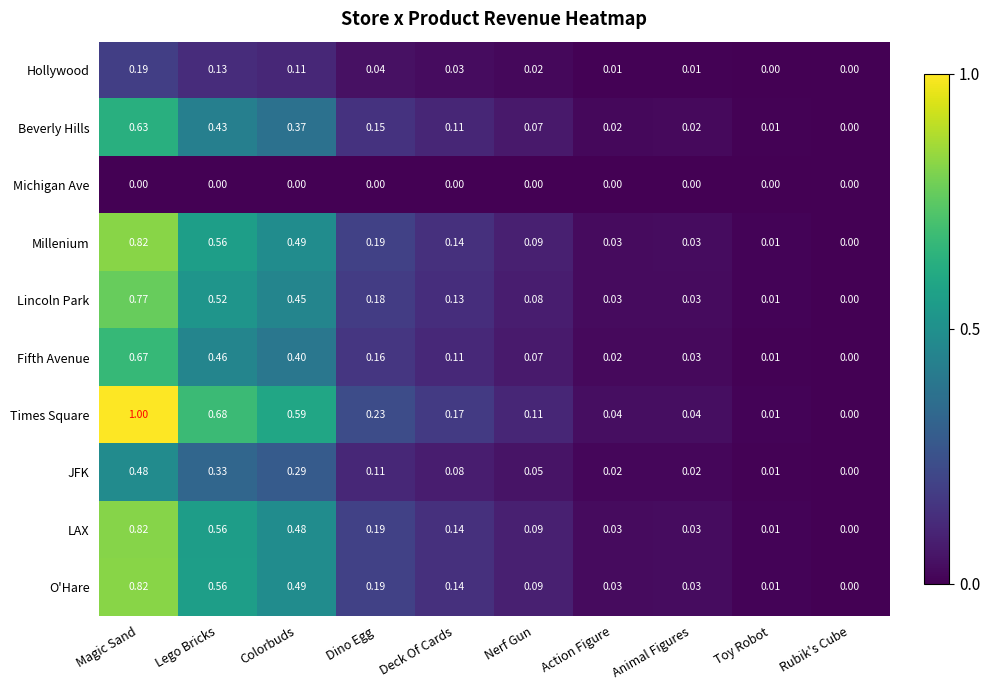

Where is JFK nearest to the value 0?

Rubik's Cube